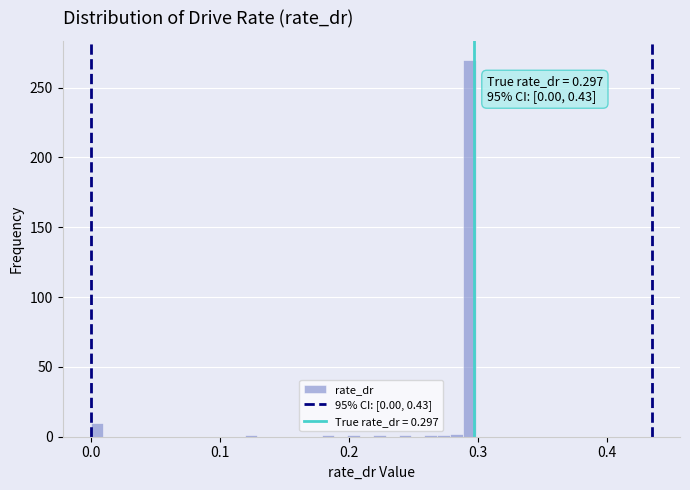

Read against the x-axis, roughly where is the centre of the tallest bar?

0.29